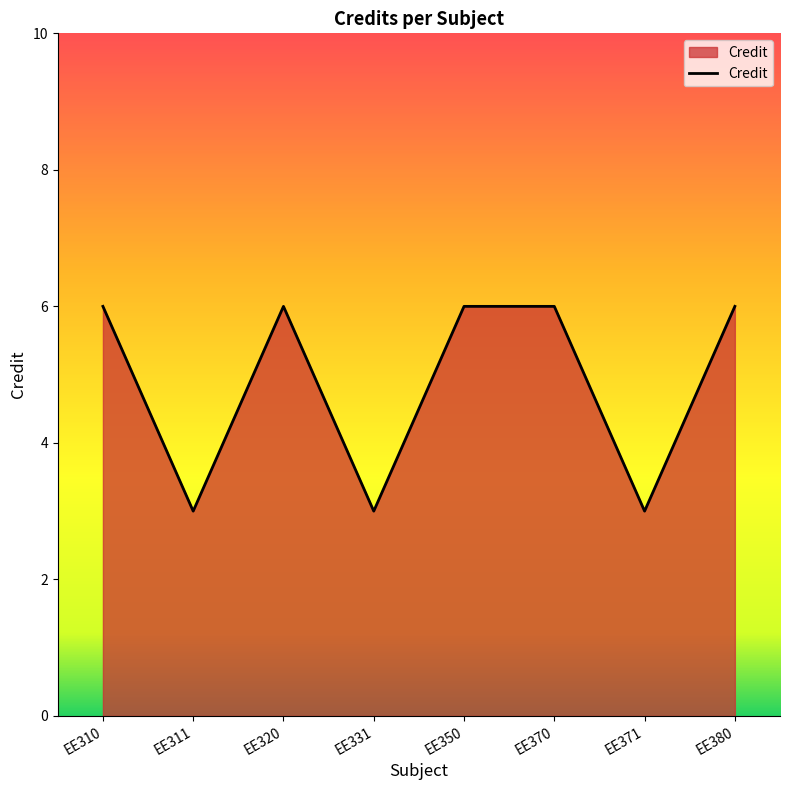

True or false: the data shows 3 at EE371.

True